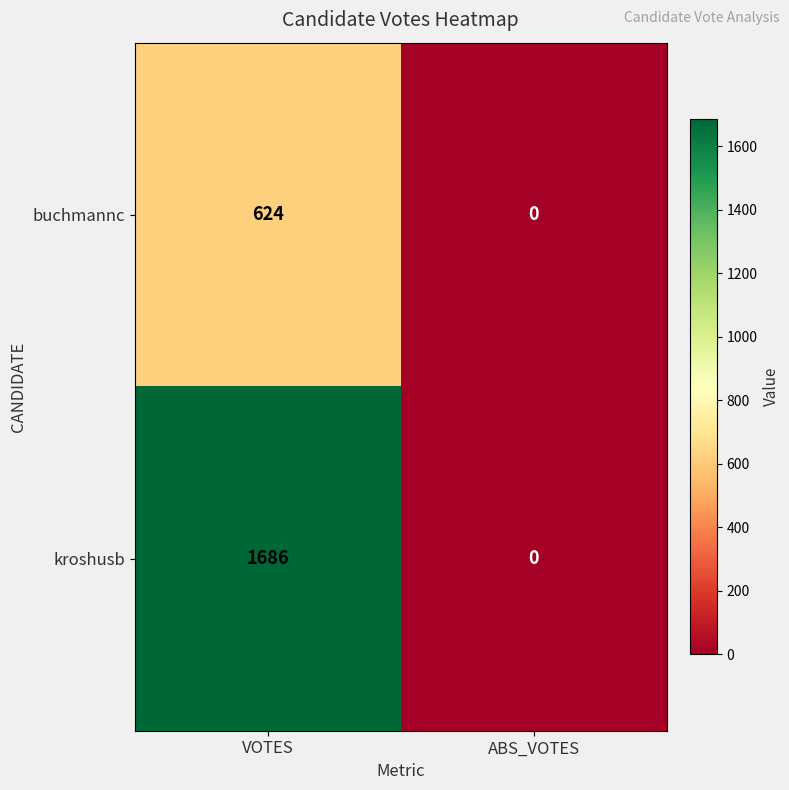

The kroshusb series shows -769 at ABS_VOTES. True or false?

False